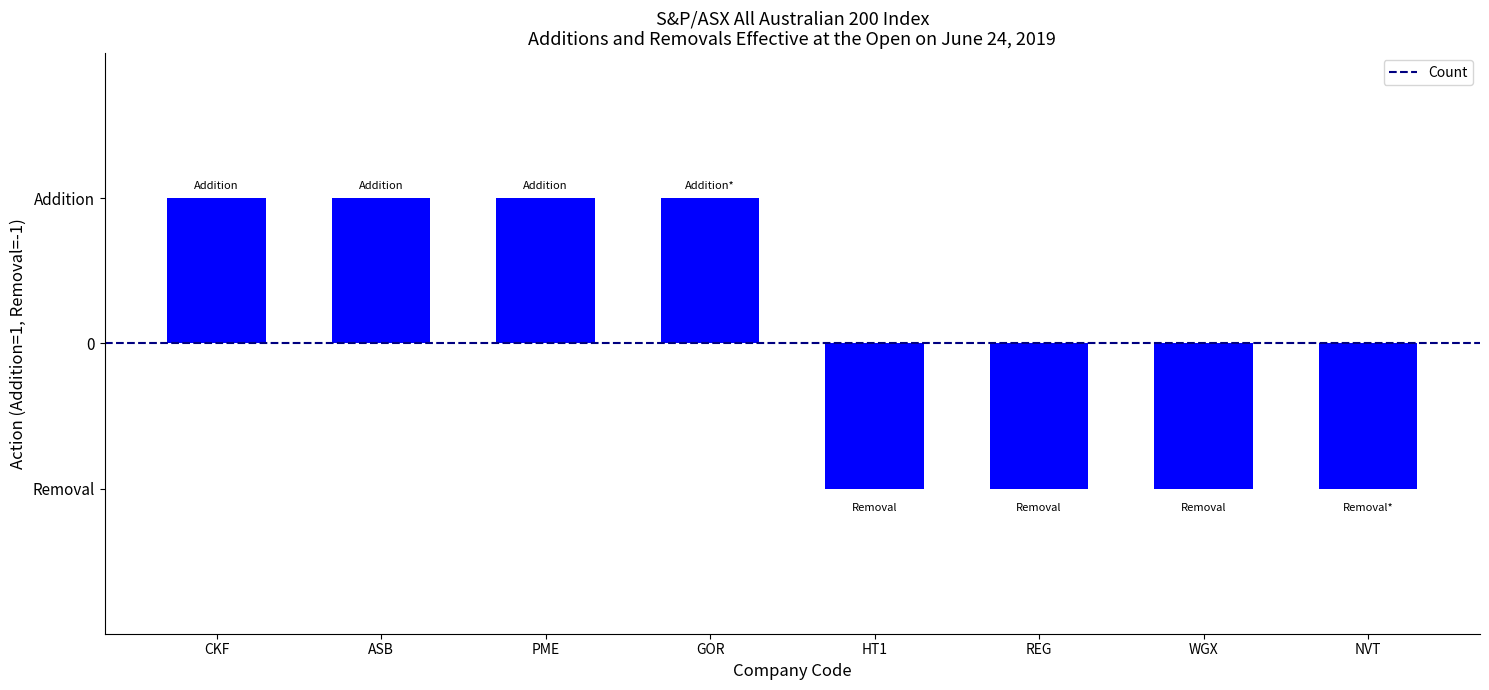

List the labels in order of value, largest first.

CKF, ASB, PME, GOR, HT1, REG, WGX, NVT